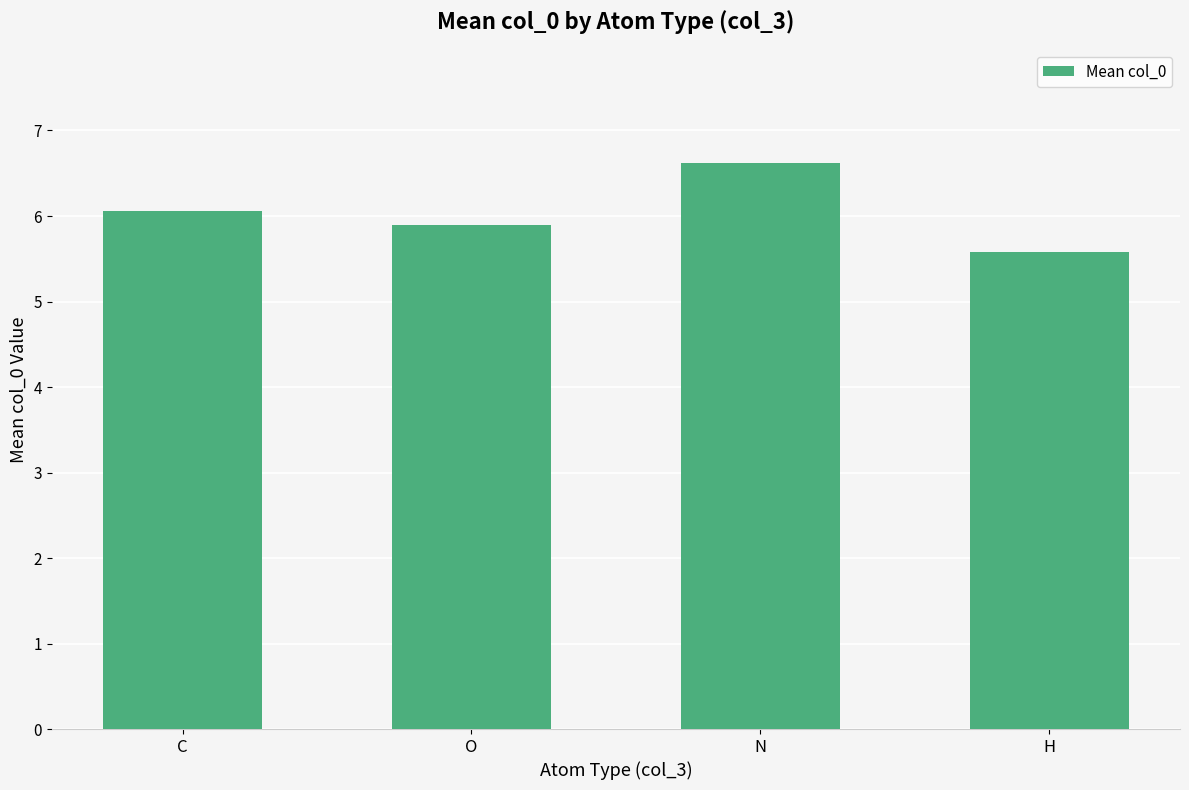

Count the number of data series in this chart.

1